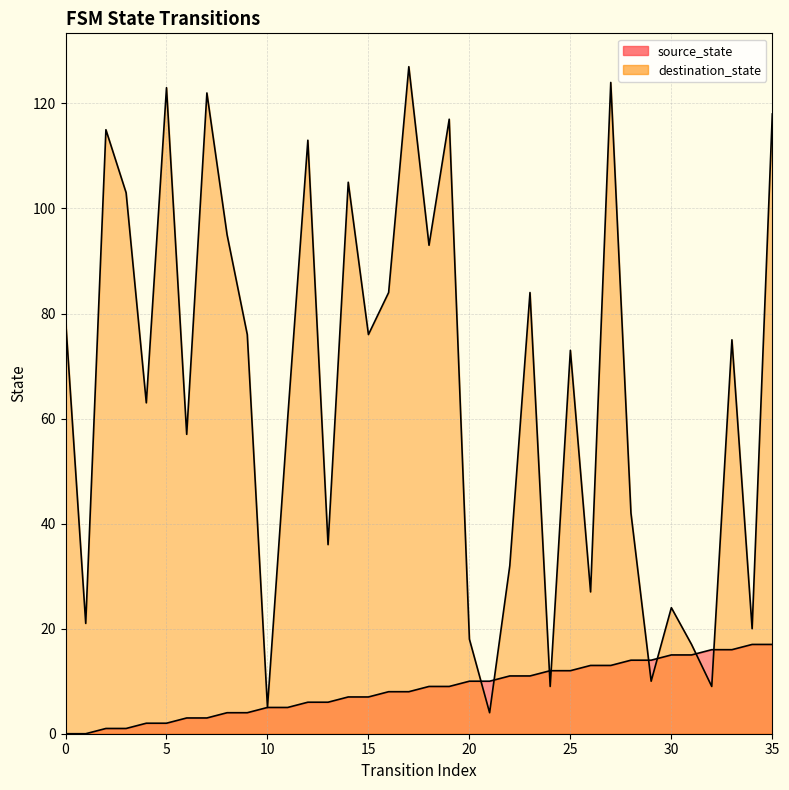

How many data points in source_state are above 9?

16